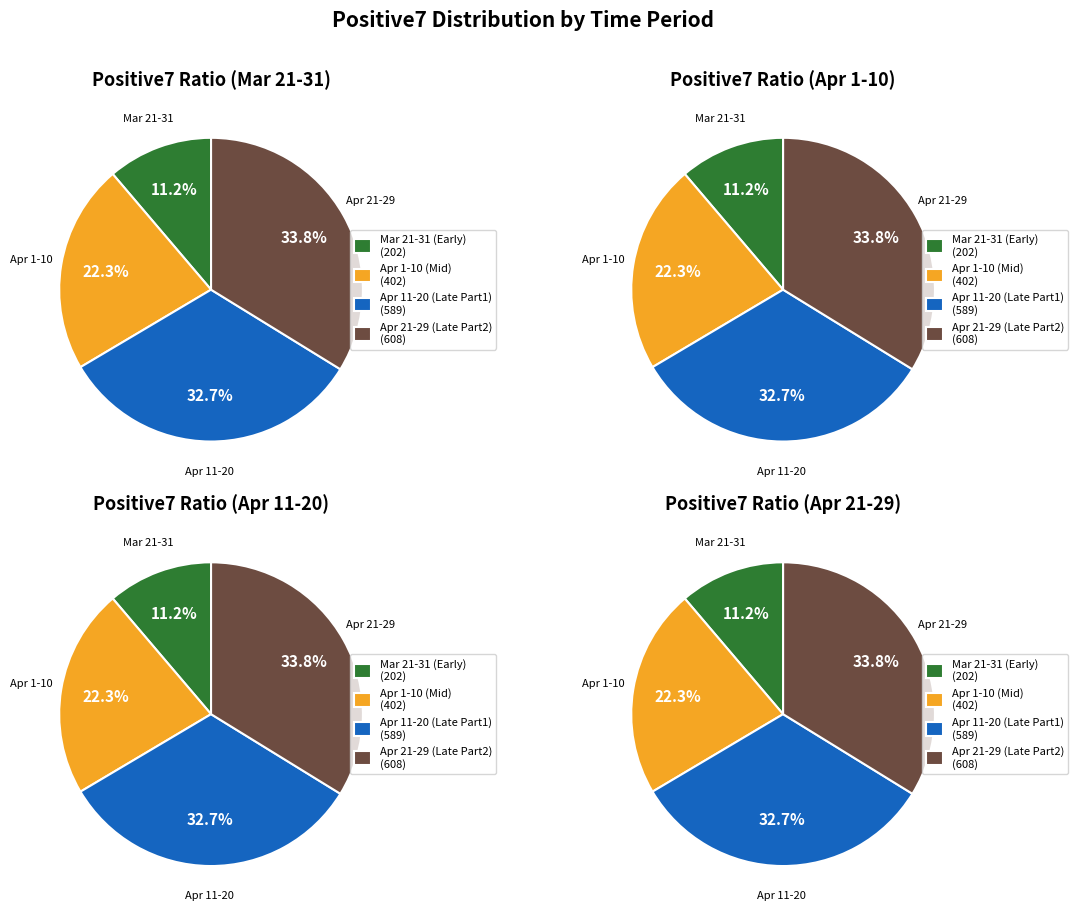

Is 2020-04-06 the majority of the pie?

No